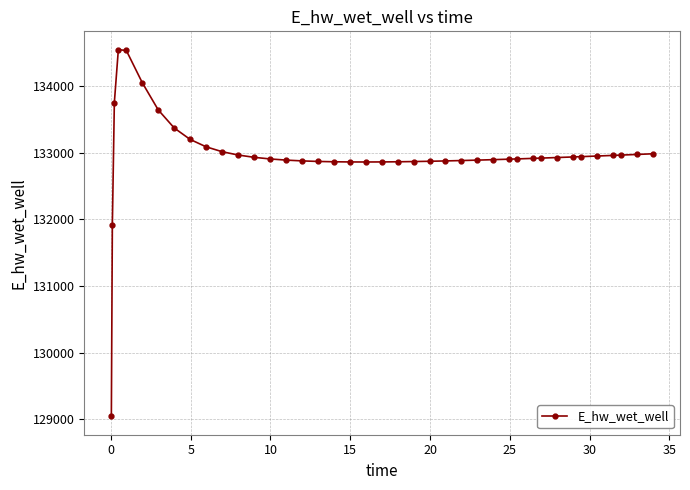

What is the value of the 40th point from the left?

132987.0